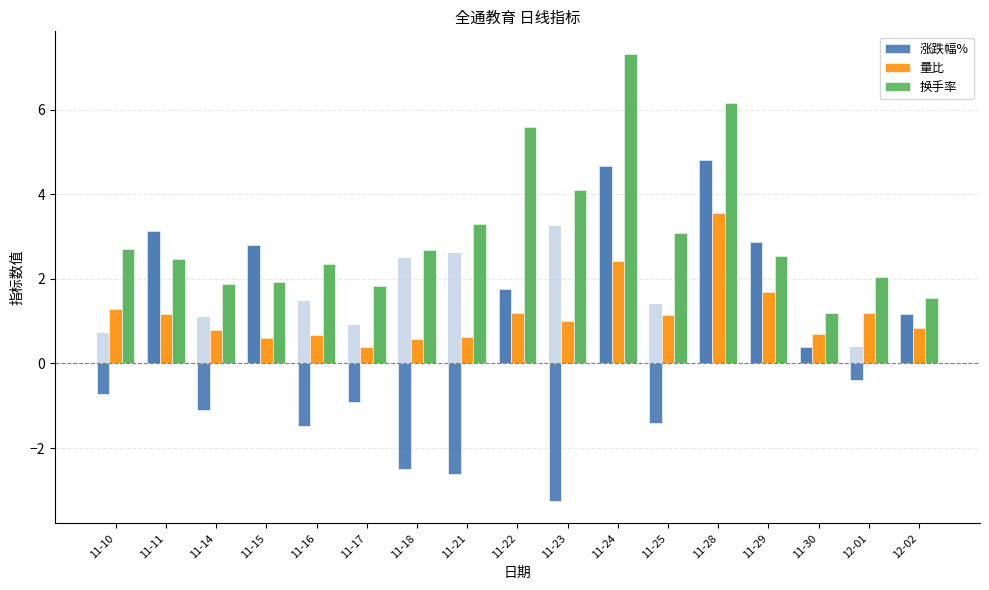

Where does the 换手率 series first go above 2?

11-10